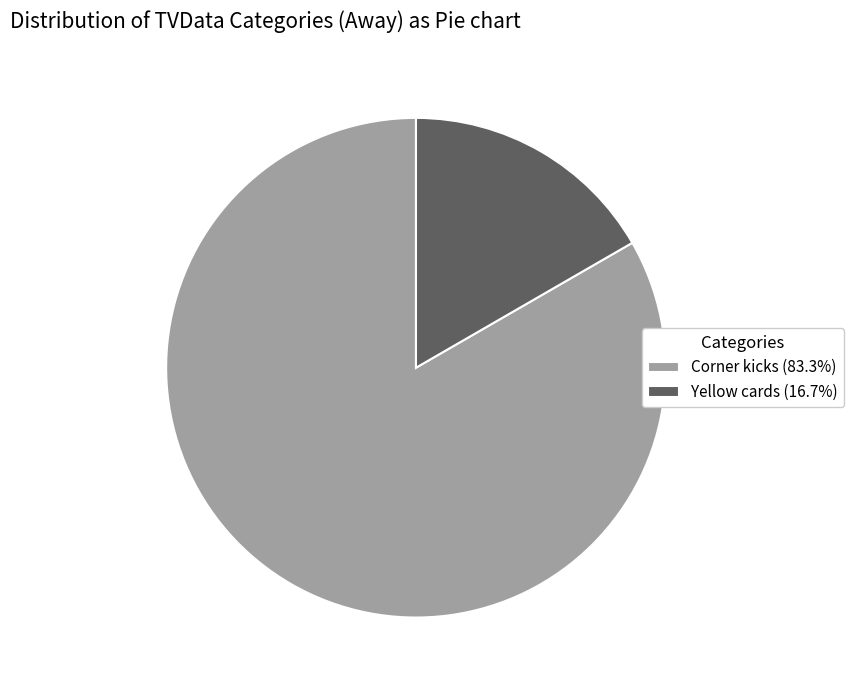

Is there a majority slice in this chart?

Yes